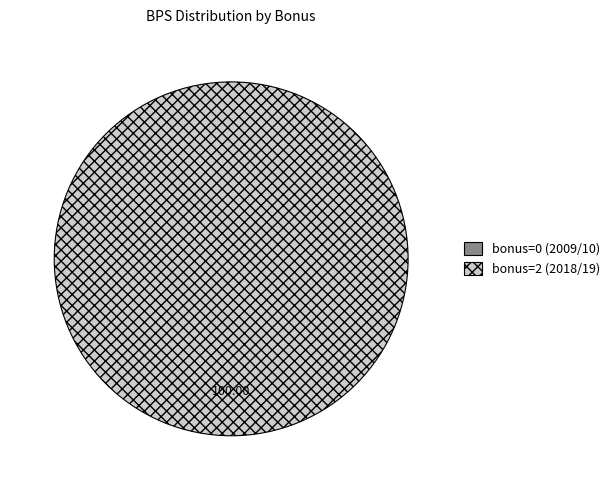

Rank the categories by value from lowest to highest.

bonus=0 (2009/10), bonus=2 (2018/19)